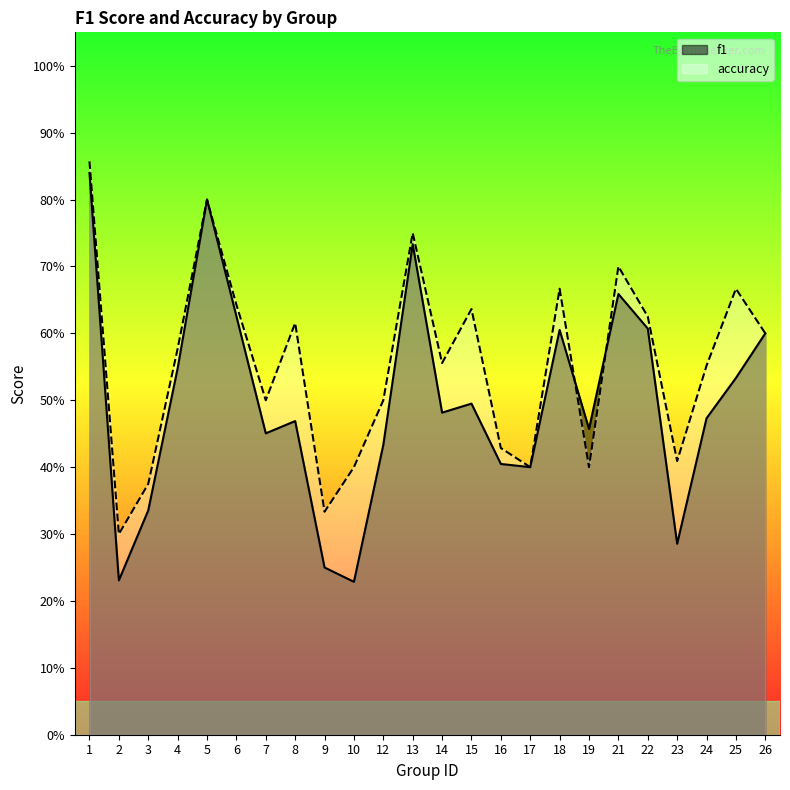

Reading left to right, list all the values displayed in this chart.

f1: 1=0.8	2=0.2	3=0.3	4=0.5	5=0.8	6=0.6	7=0.5	8=0.5	9=0.2	10=0.2	12=0.4	13=0.7	14=0.5	15=0.5	16=0.4	17=0.4	18=0.6	19=0.5	21=0.7	22=0.6	23=0.3	24=0.5	25=0.5	26=0.6
accuracy: 1=0.9	2=0.3	3=0.4	4=0.6	5=0.8	6=0.6	7=0.5	8=0.6	9=0.3	10=0.4	12=0.5	13=0.8	14=0.6	15=0.6	16=0.4	17=0.4	18=0.7	19=0.4	21=0.7	22=0.6	23=0.4	24=0.6	25=0.7	26=0.6